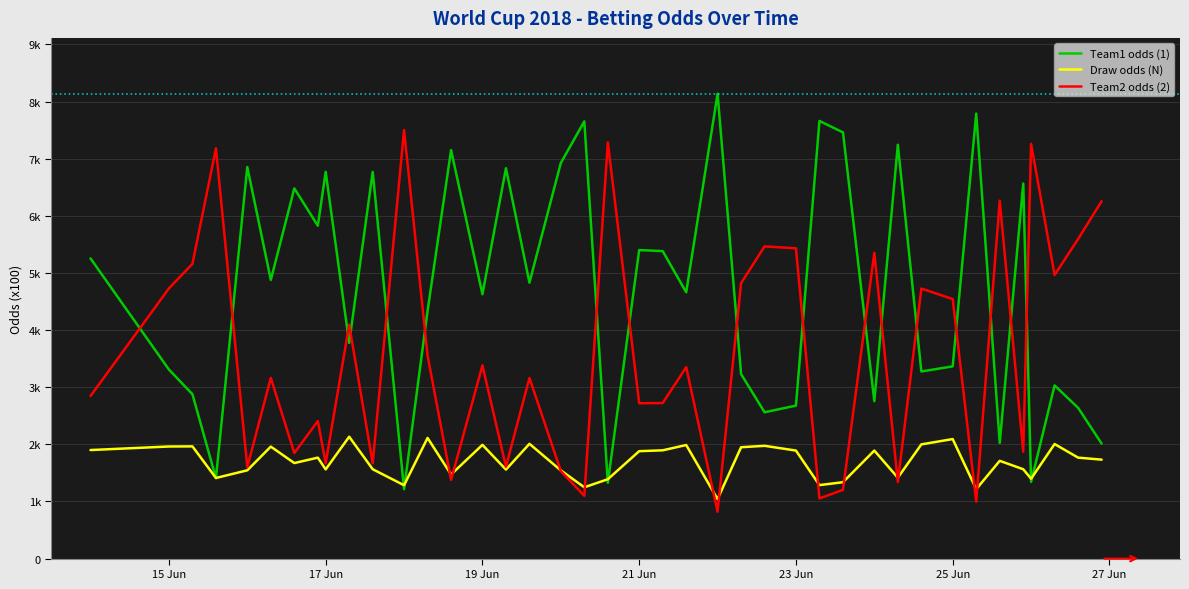

Does the chart display data point markers on the line(s)?

No